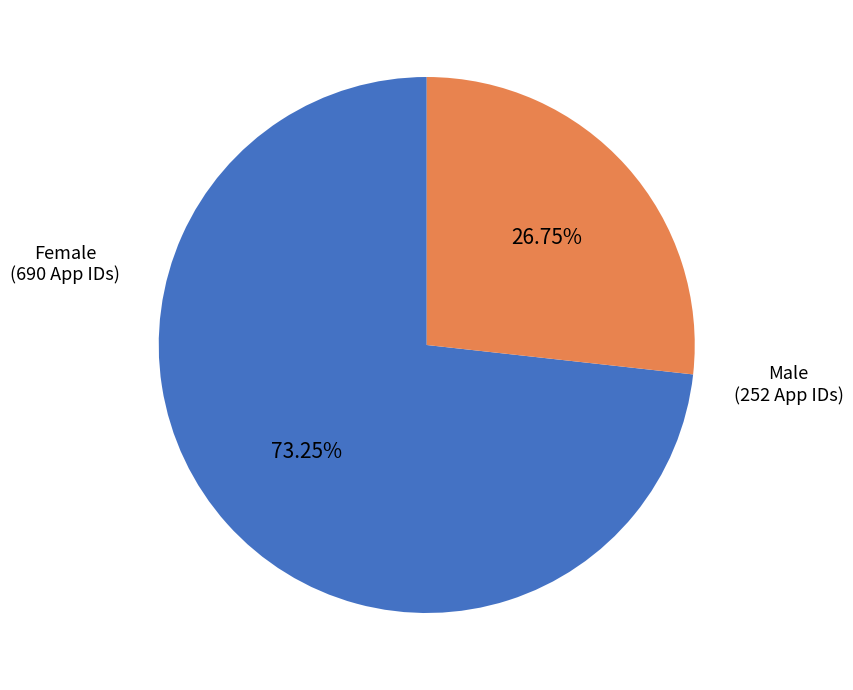

Does any single category account for the majority?

Yes